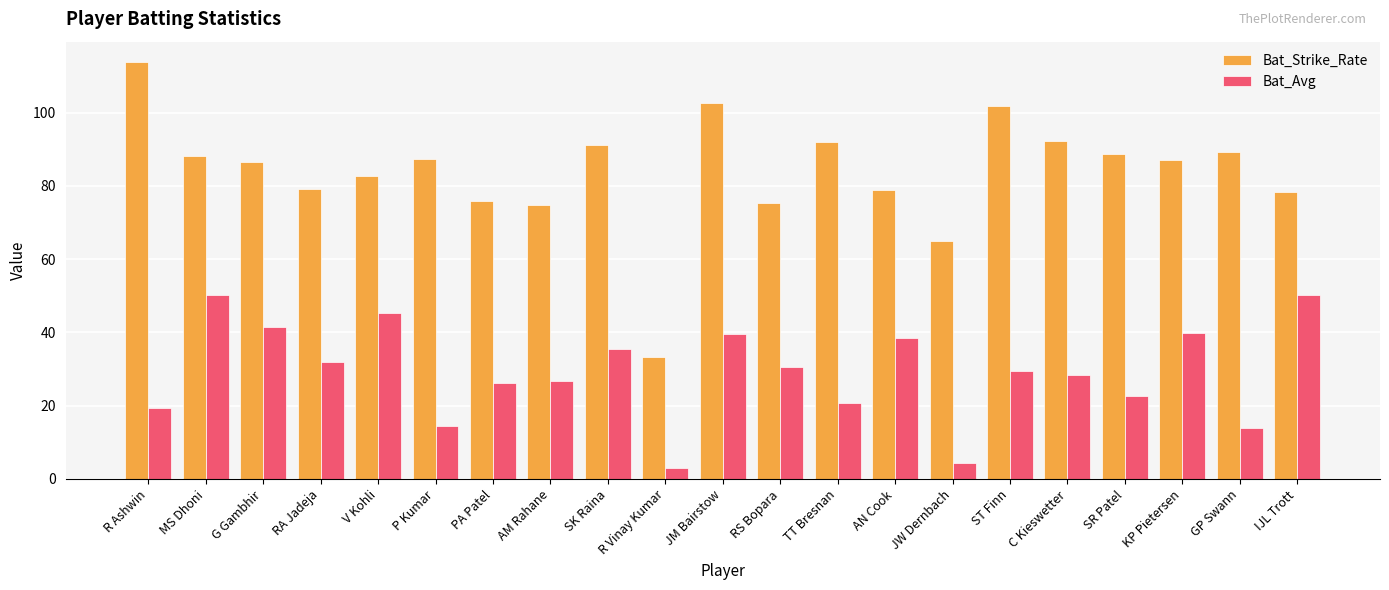

What is the sum of the Bat_Avg values at AN Cook and TT Bresnan?

59.3